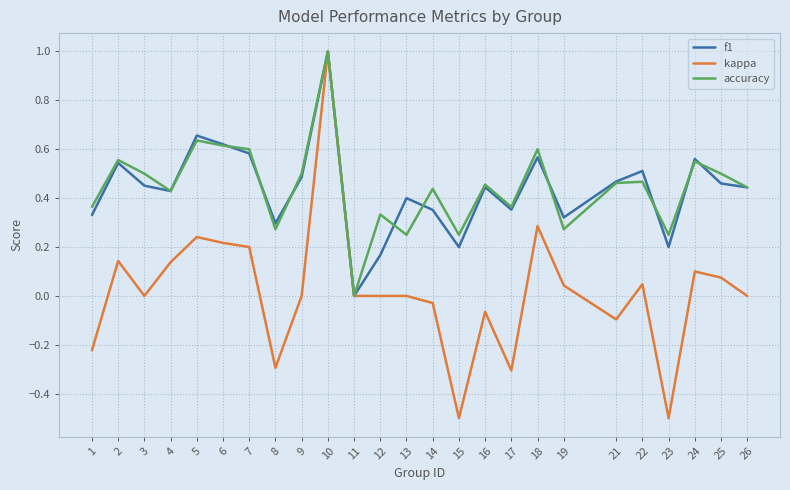

What is the maximum value shown in the chart?

1.0